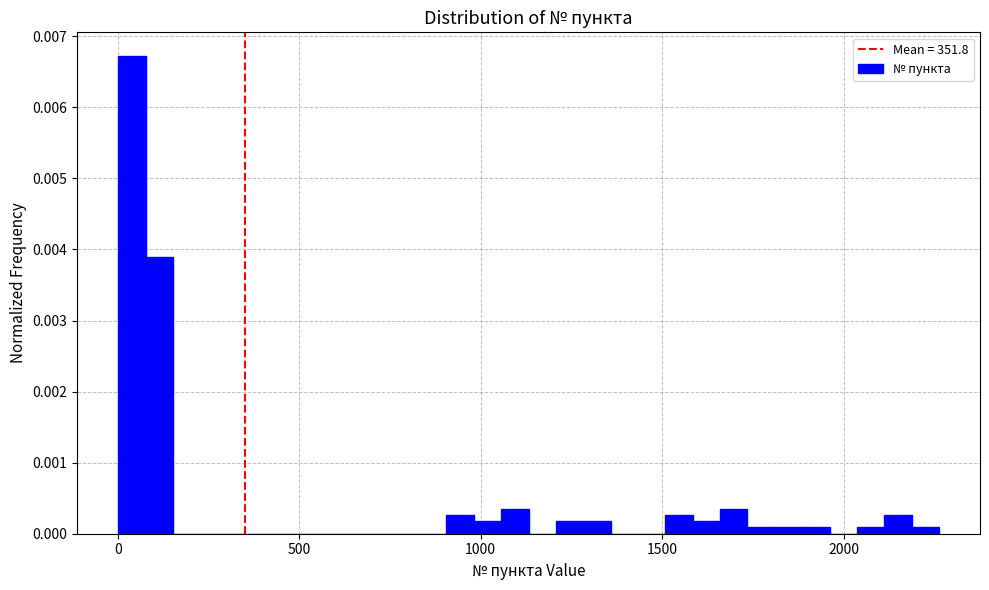

Read against the x-axis, roughly where is the centre of the tallest bar?

50